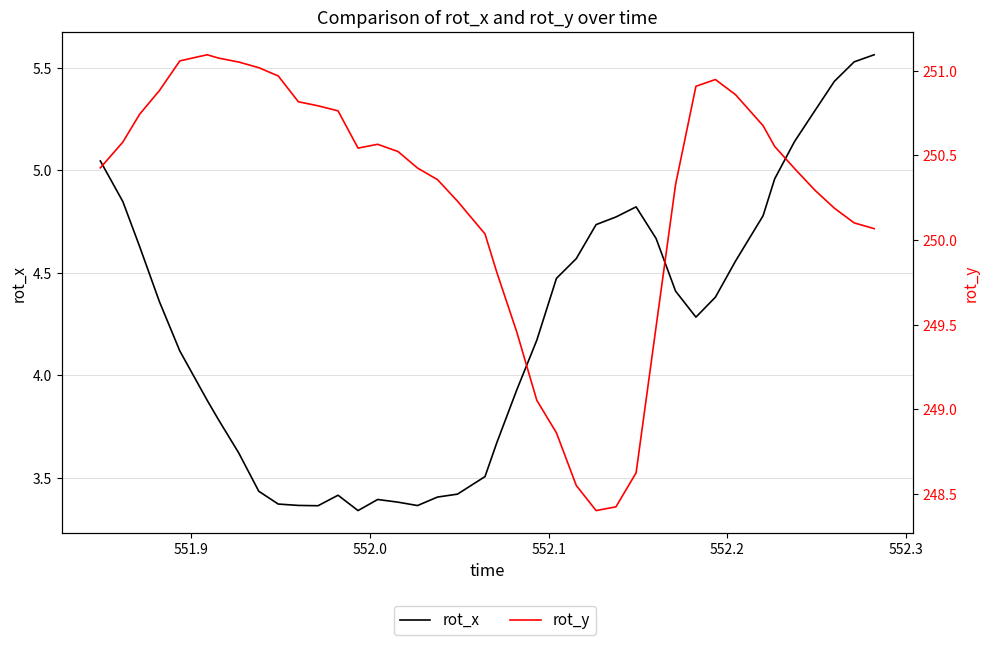

True or false: rot_x and rot_y intersect in this chart.

False